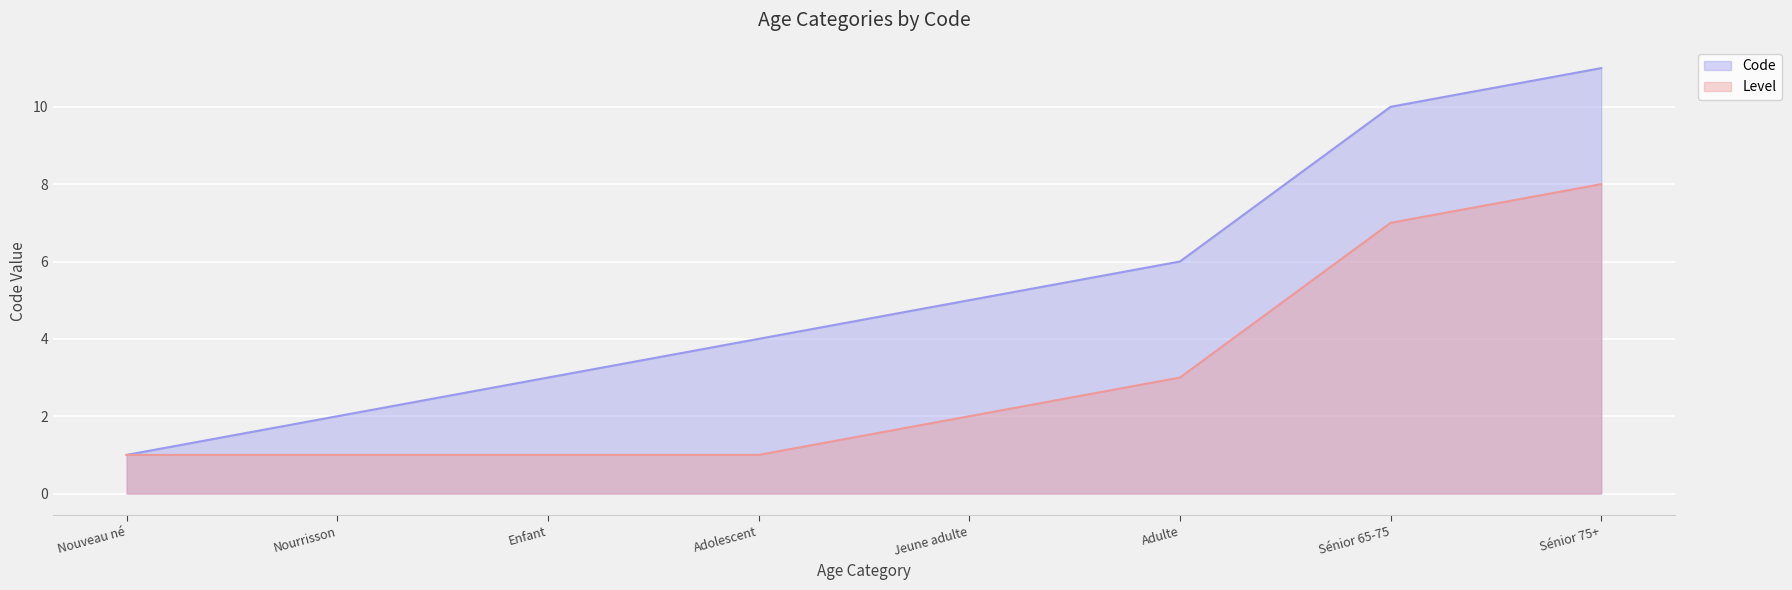

What is the maximum value shown in the chart?

11